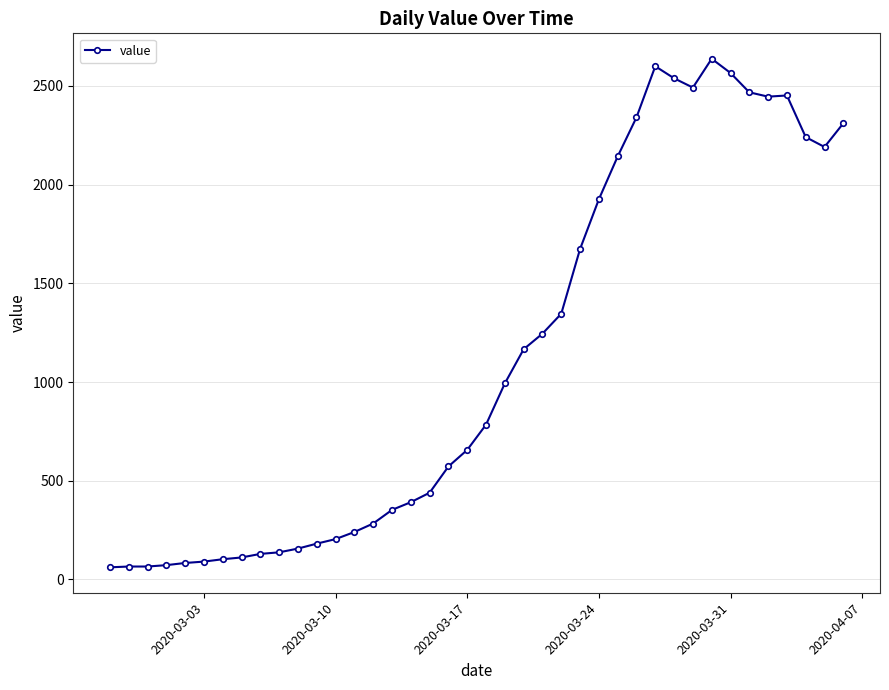

What is the difference between the maximum and minimum values?

2577